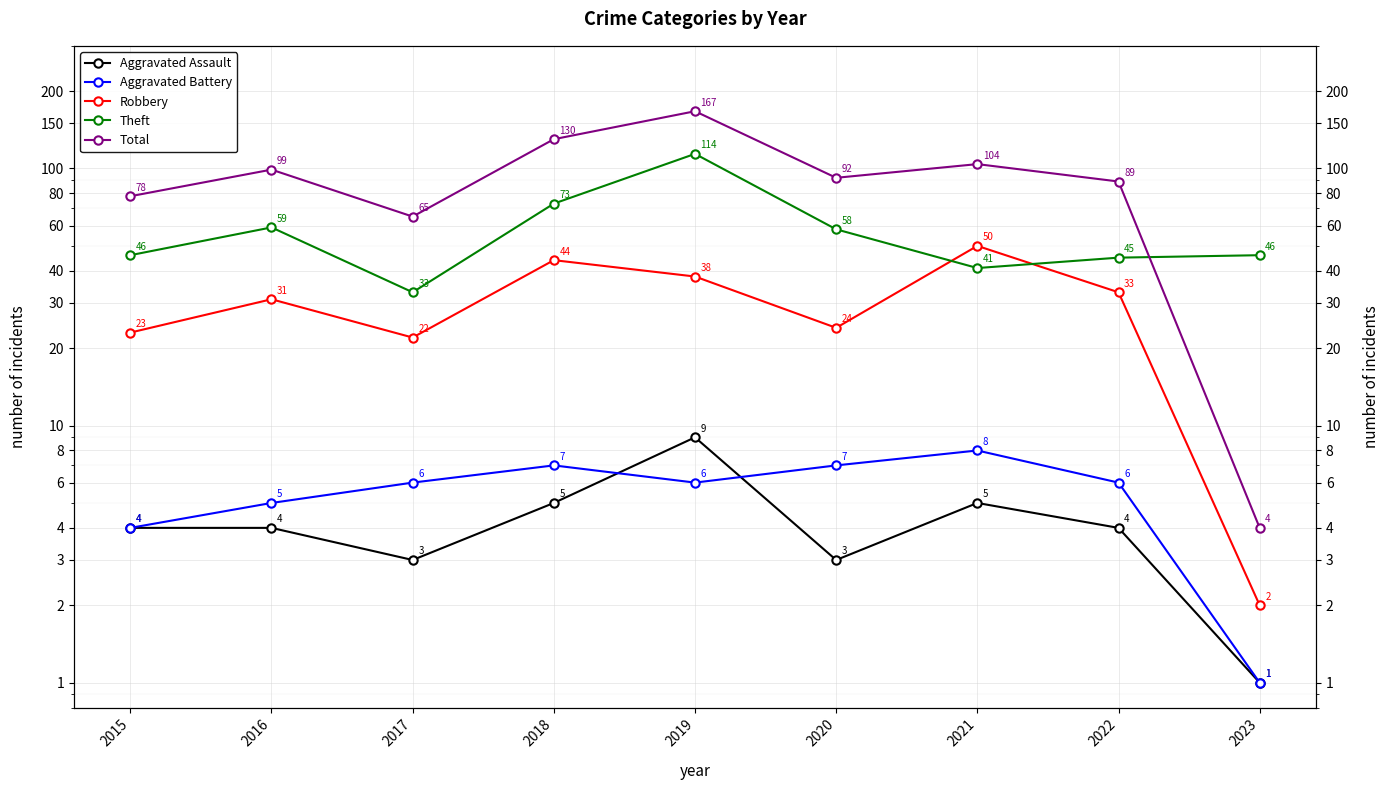

After their last crossing, which series has the higher values: Aggravated Assault or Aggravated Battery?

Aggravated Battery